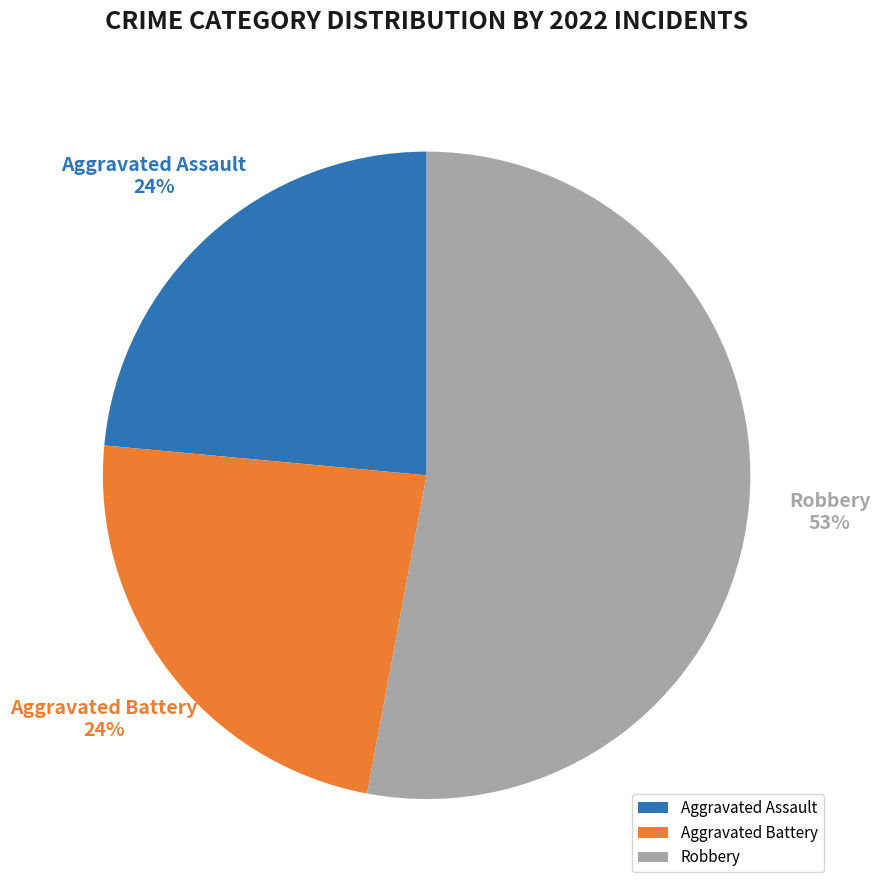

Is it true that Robbery is 67% of the pie?

False